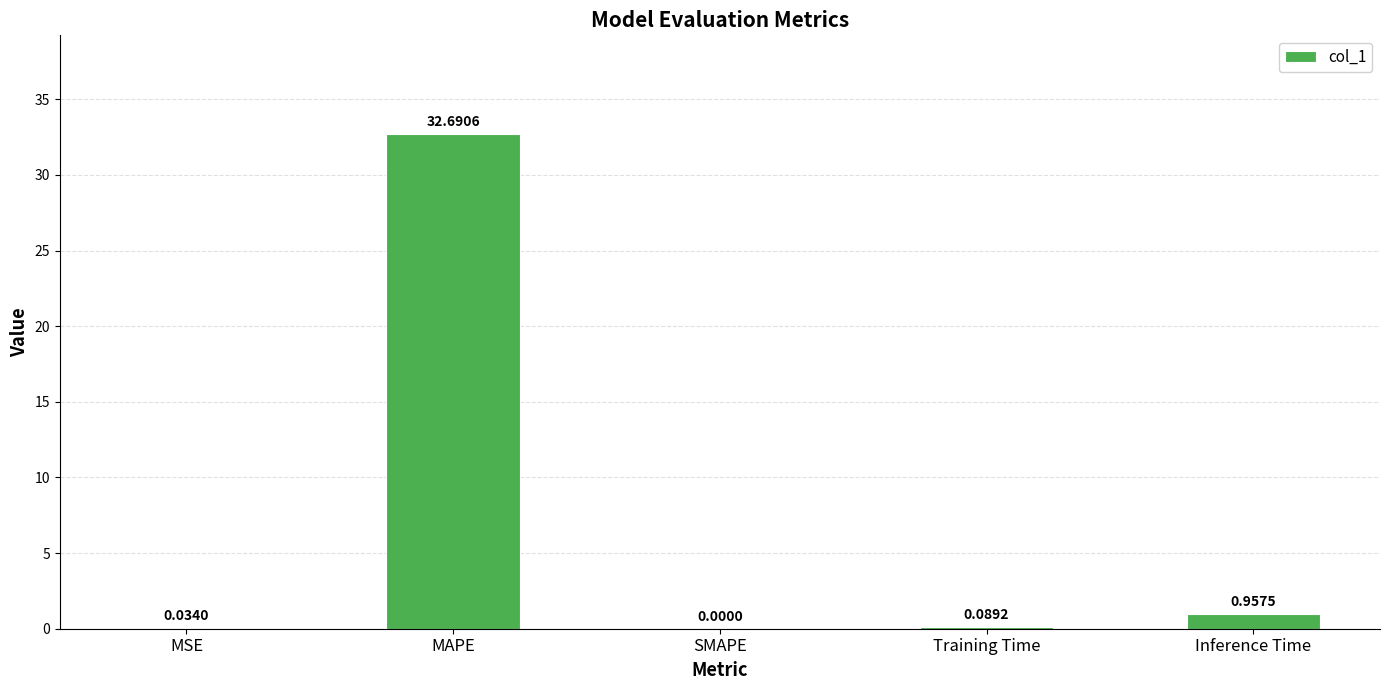

What is the sum of all values?

33.8